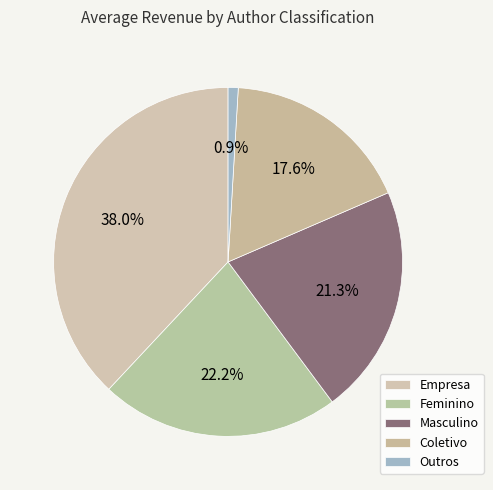

Is there a majority slice in this chart?

No